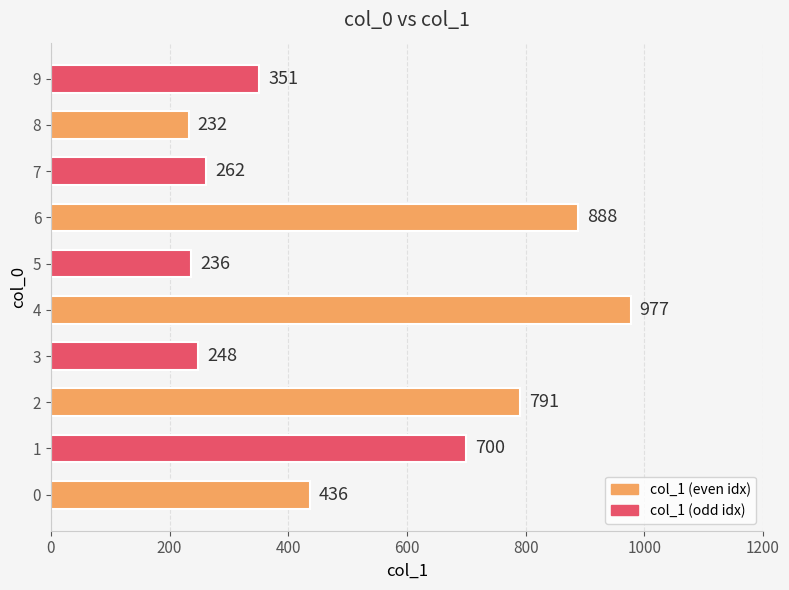

At which category does the chart reach its peak across all series?

4